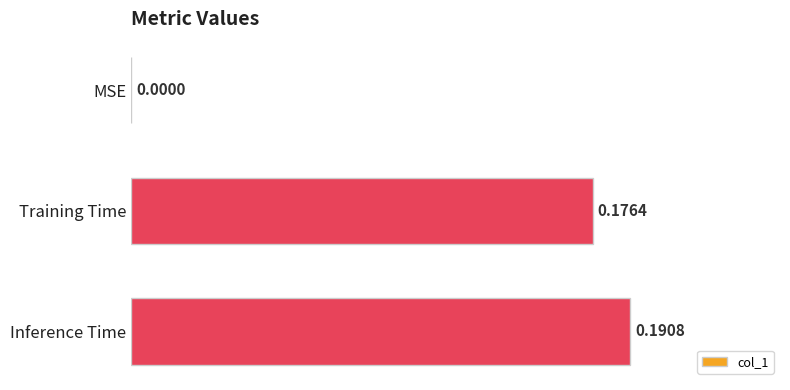

At which label is the value closest to 0?

MSE